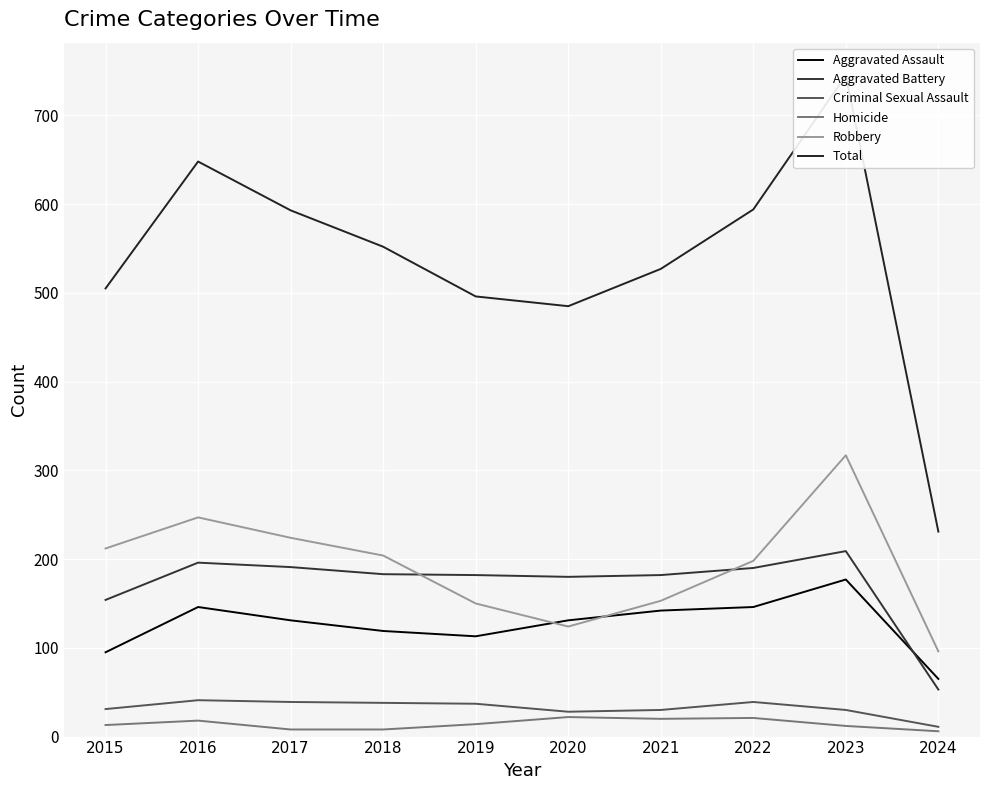

What is the maximum value shown in the chart?

745